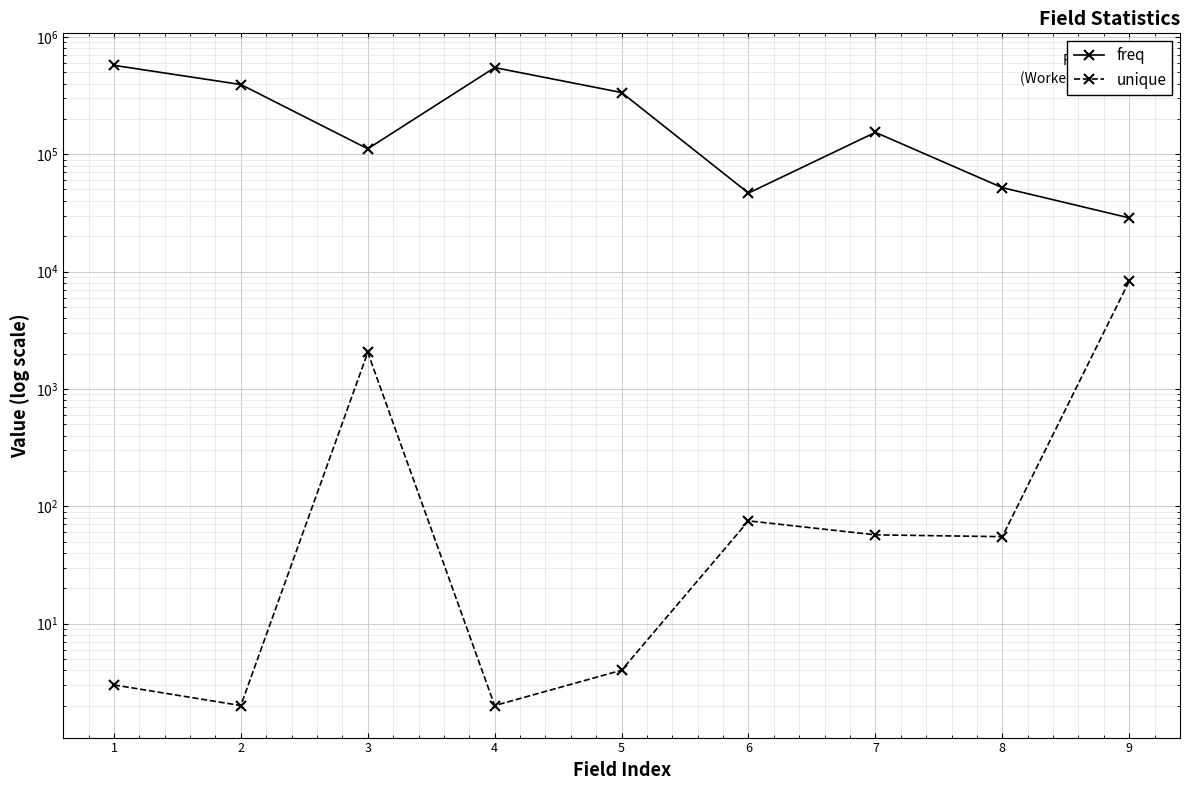

True or false: unique and freq cross at least once.

False